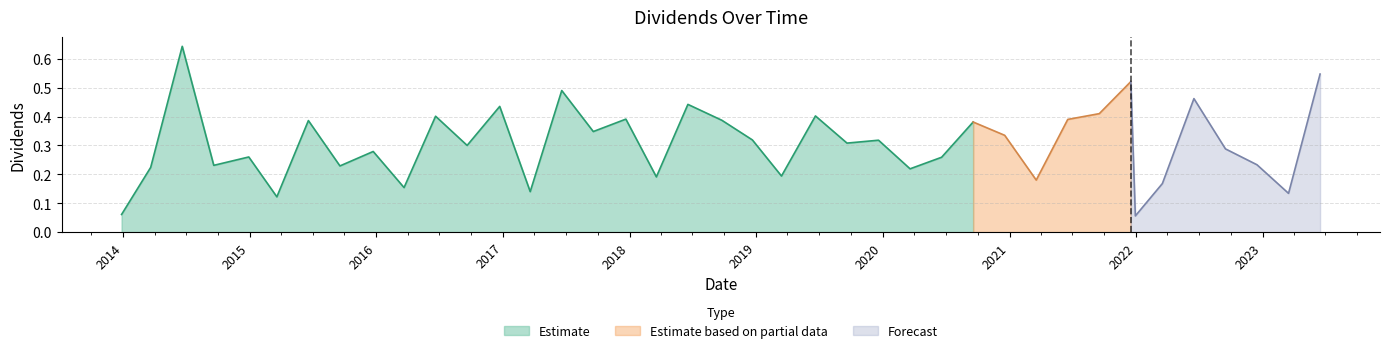

What is the sum of all values?

12.2